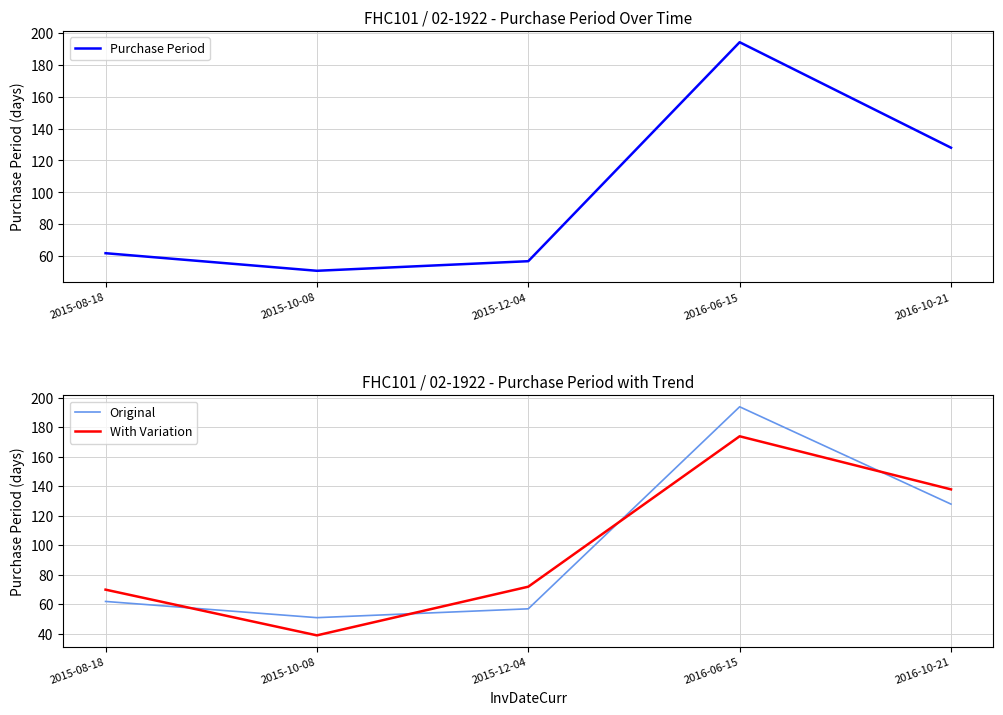

What is the value of the Purchase Period point at the 5th from the left?

128